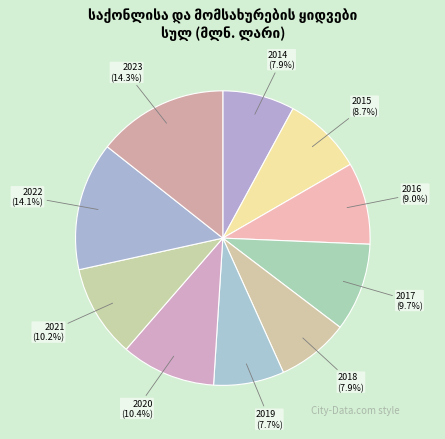

What percentage do 2014 and 2022 together represent?

22.0%